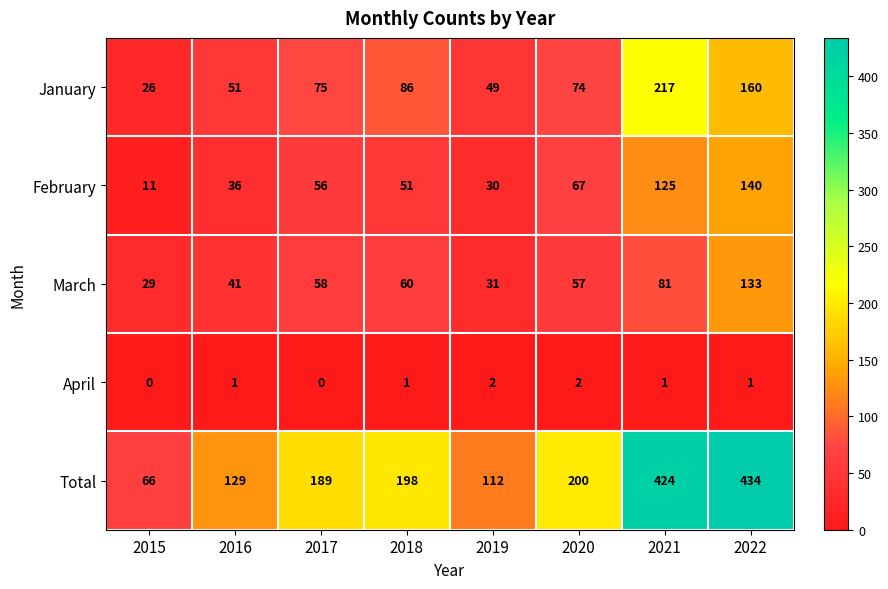

What is the greatest value displayed?

434